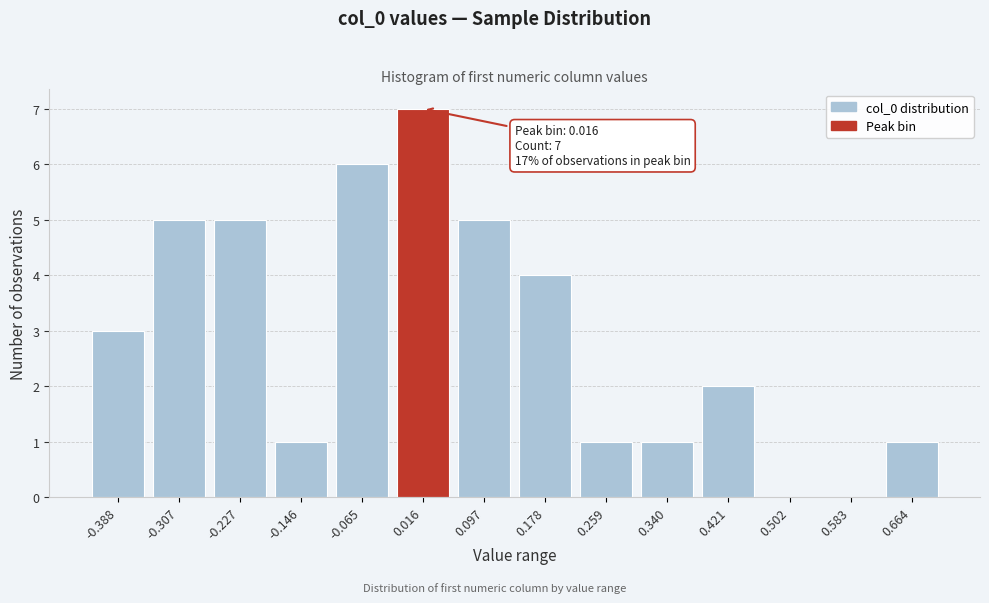

Reading left to right, extract all data points from this chart.

-0.388=3	-0.307=5	-0.227=5	-0.146=1	-0.065=6	0.016=7	0.097=5	0.178=4	0.259=1	0.340=1	0.421=2	0.502=0	0.583=0	0.664=1